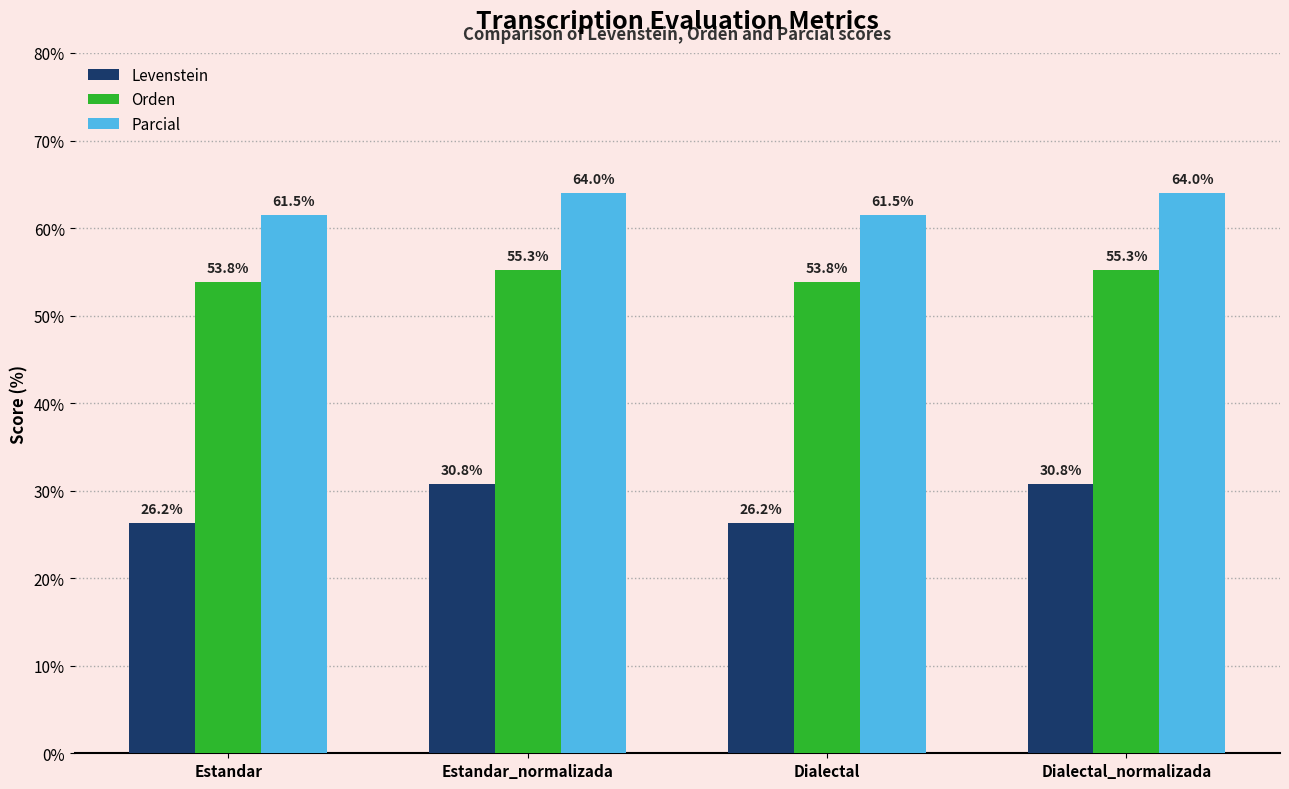

What is the minimum value for Orden?

53.8